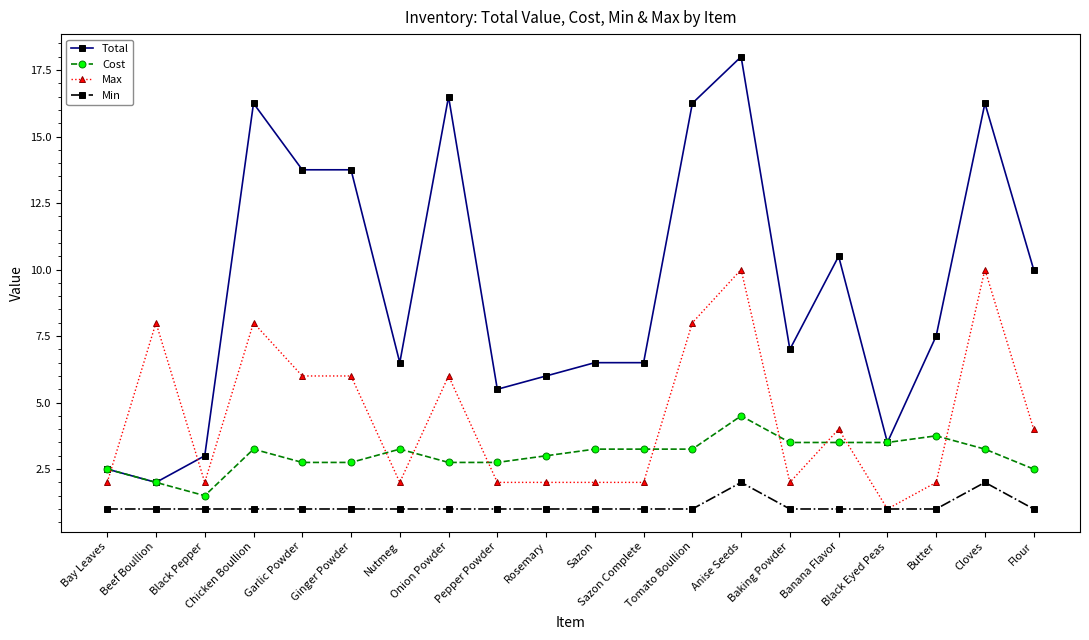

Which series has the widest spread of values?

Total